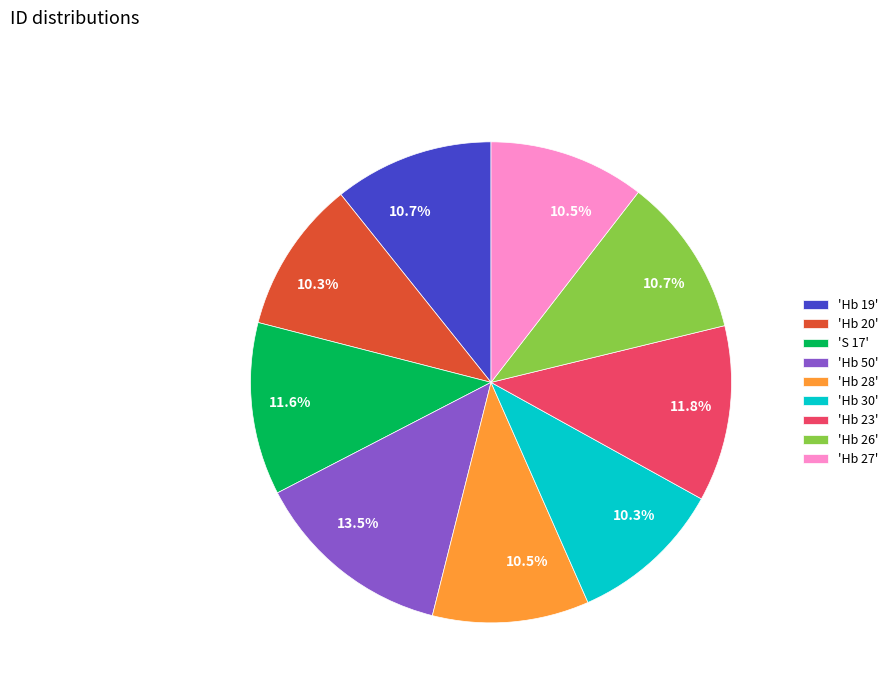

Approximately how many times larger is the value at 'Hb 20' compared to 'Hb 27'?

1.0